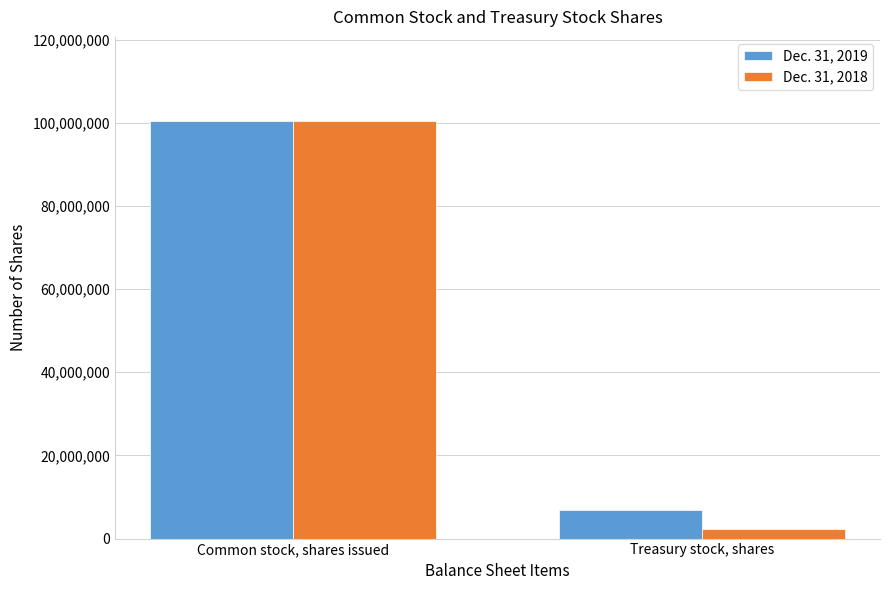

Reading left to right, list all the values displayed in this chart.

Dec. 31, 2019: 100564341	6774194
Dec. 31, 2018: 100360236	2269169